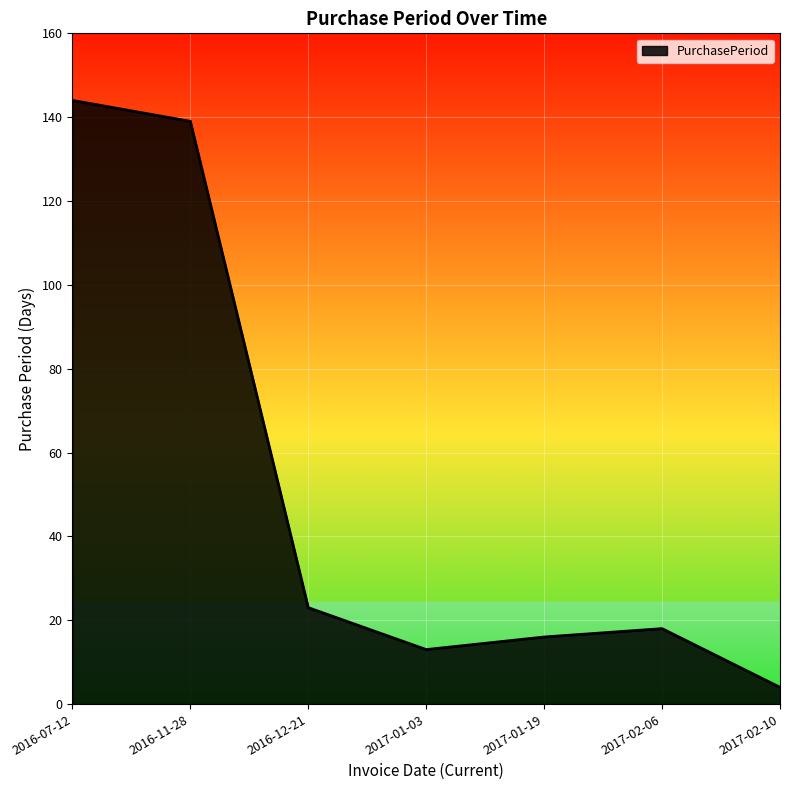

Reading right to left, list all the values displayed in this chart.

2017-02-10=4	2017-02-06=18	2017-01-19=16	2017-01-03=13	2016-12-21=23	2016-11-28=139	2016-07-12=144